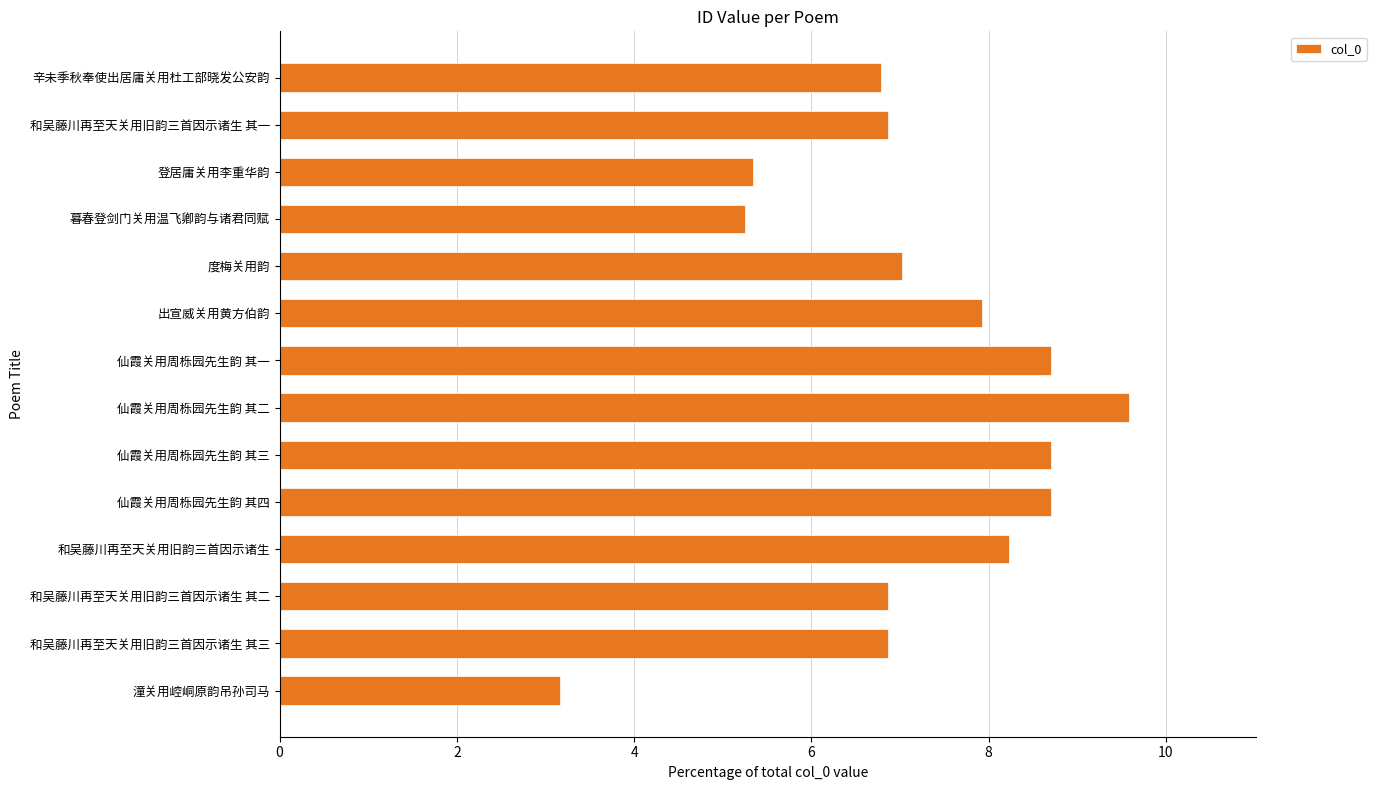

True or false: the data shows 9.9 at 和吴藤川再至天关用旧韵三首因示诸生 其三.

False